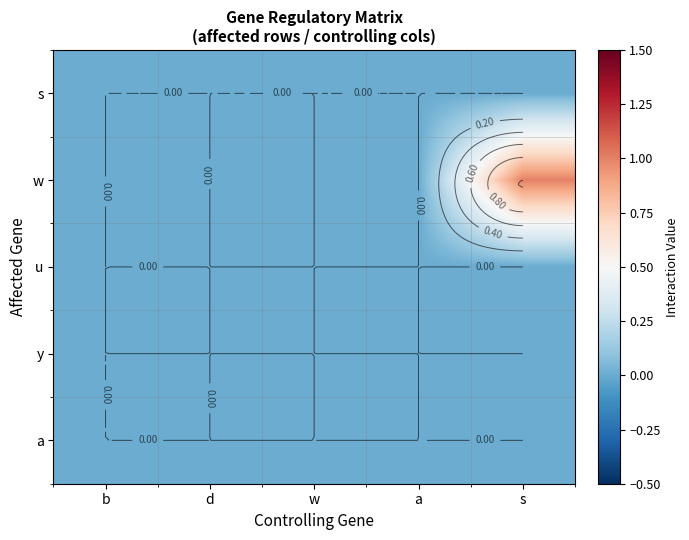

At how many categories does at least one series exceed 0?

1